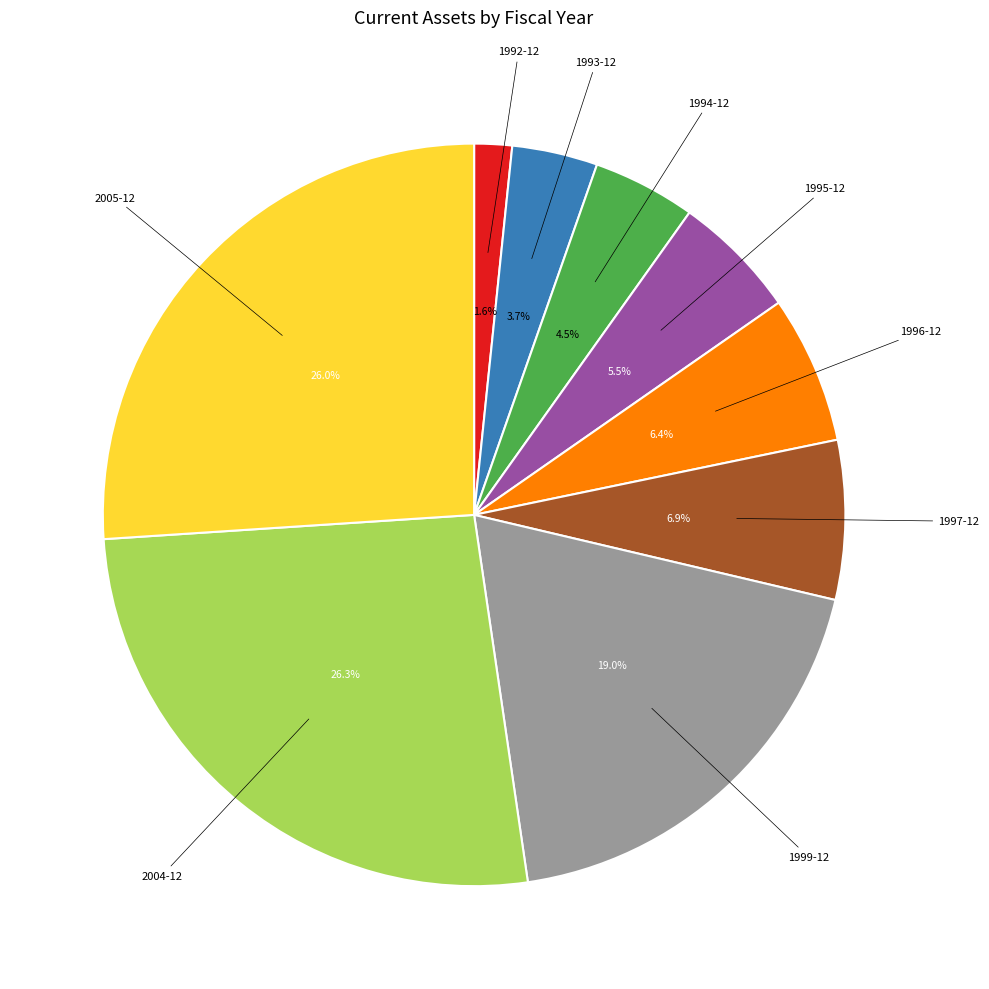

How many slices are in this pie chart?

9